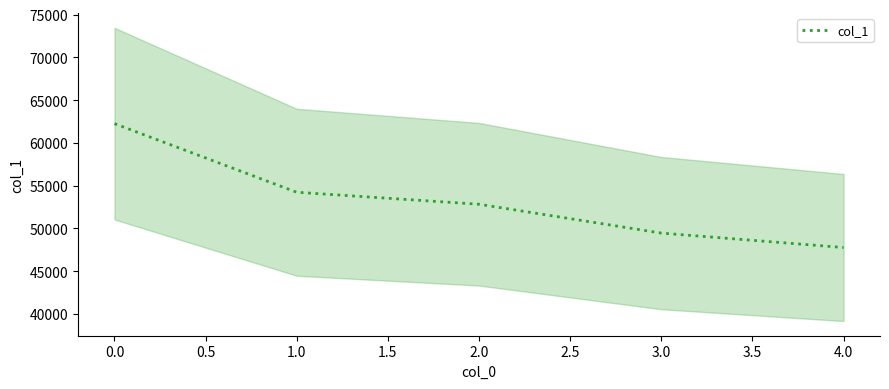

List the labels in order of col_1 value, smallest first.

4.0, 3.0, 2.0, 1.0, 0.0